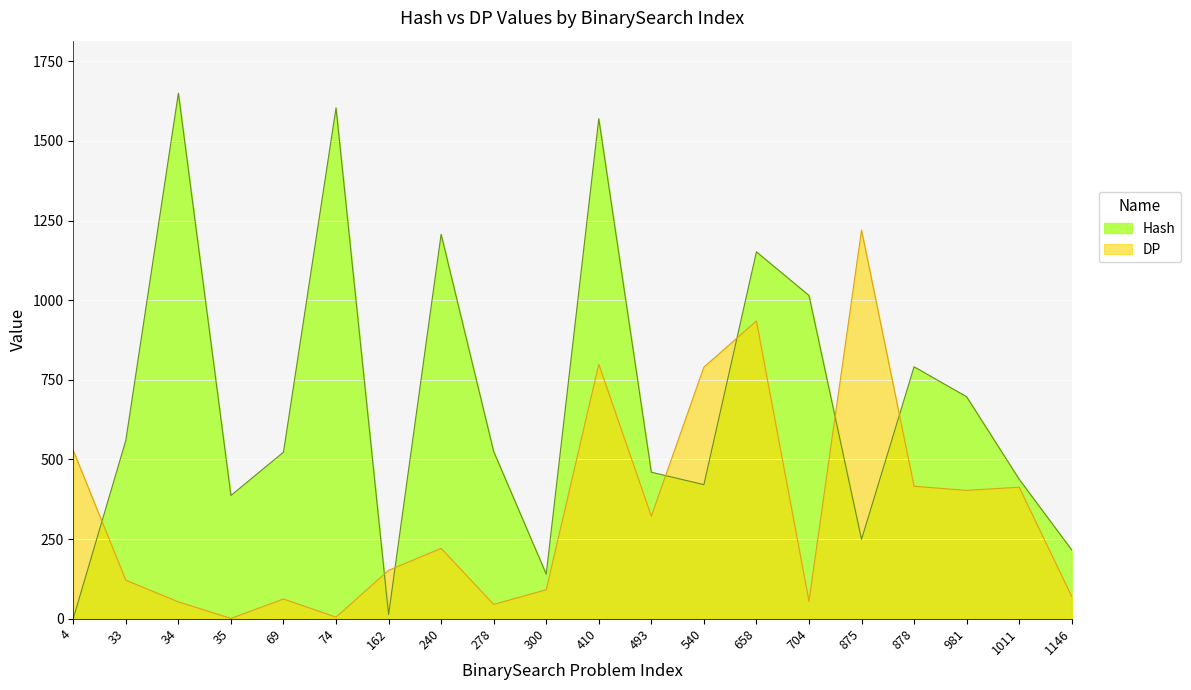

Count the number of categories in the chart.

20